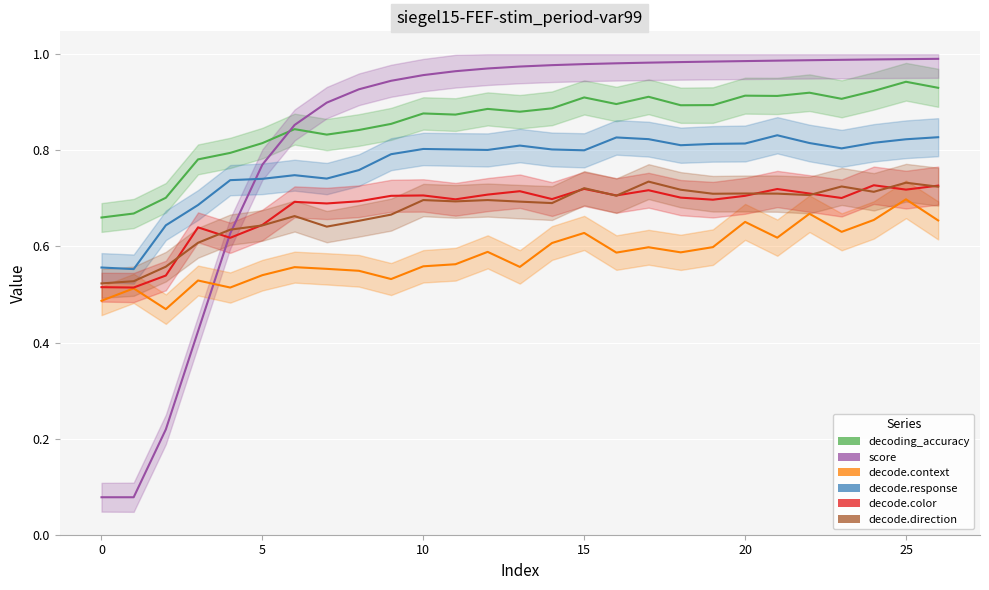

Which series has the widest spread of values?

score